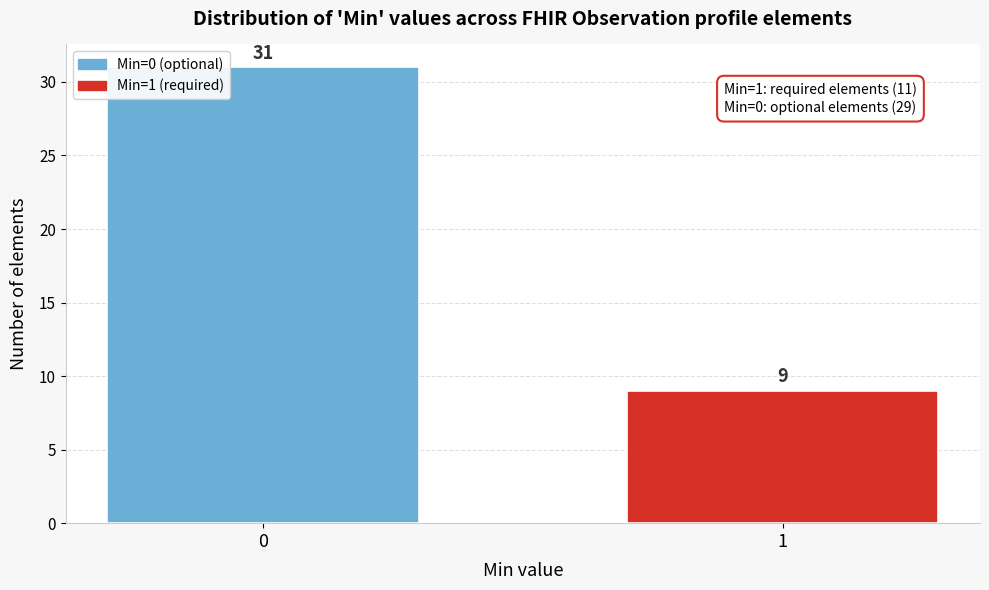

Reading left to right, extract all data points from this chart.

0=31	1=9